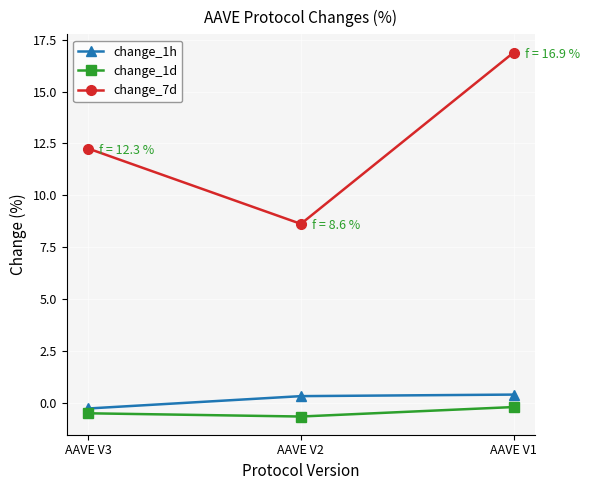

What is the greatest value displayed?

16.9